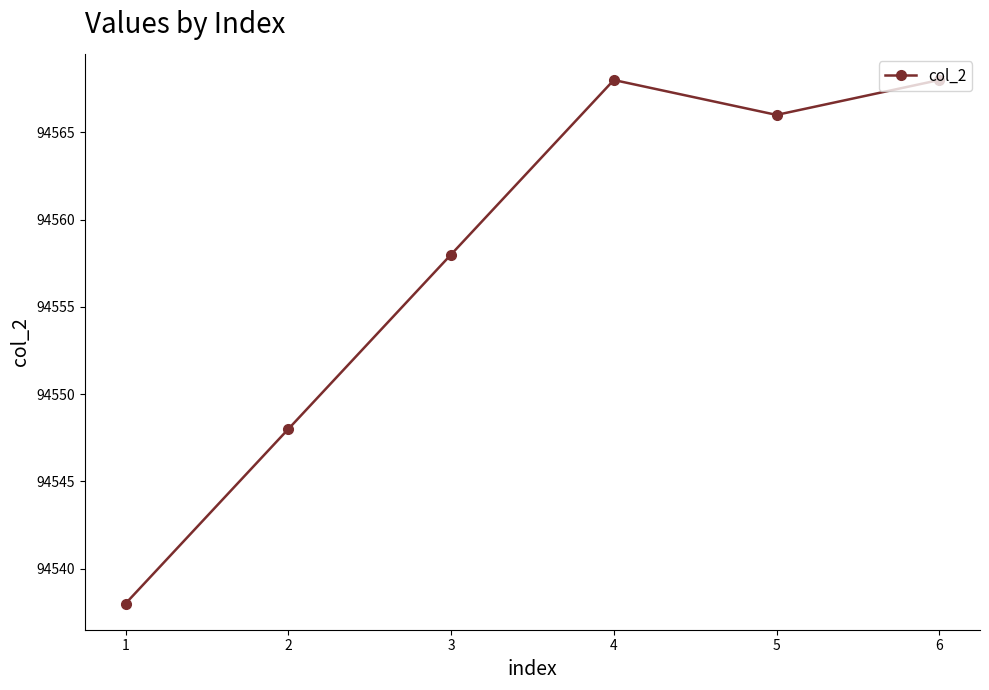

How many interior local peaks (higher than both neighbors) does the data have?

1